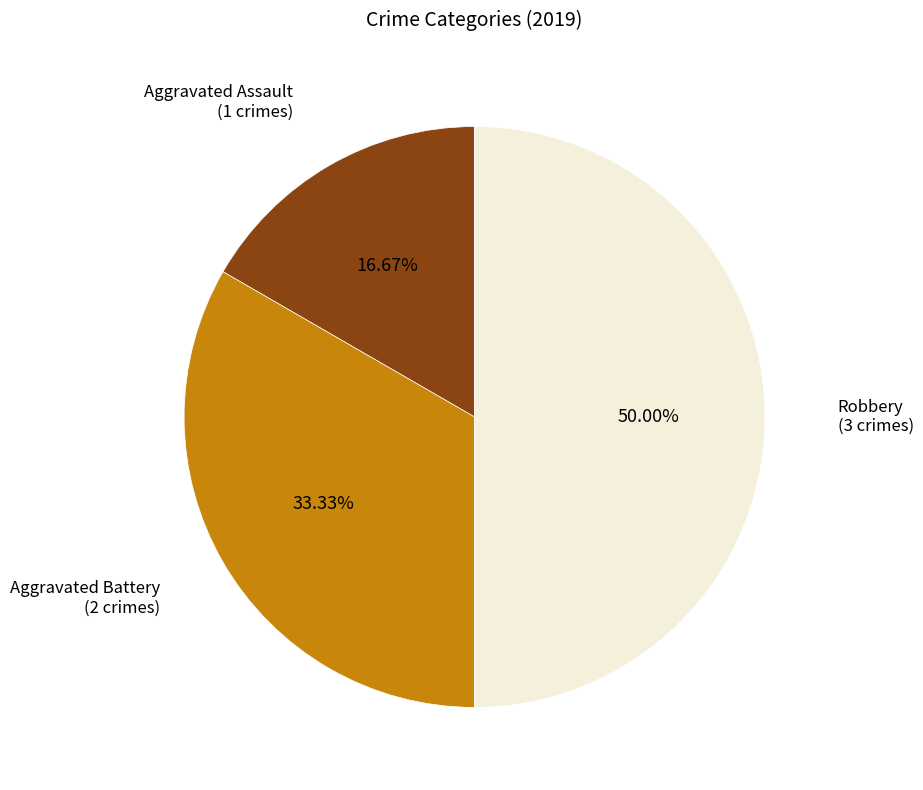

How many slices are in this pie chart?

3